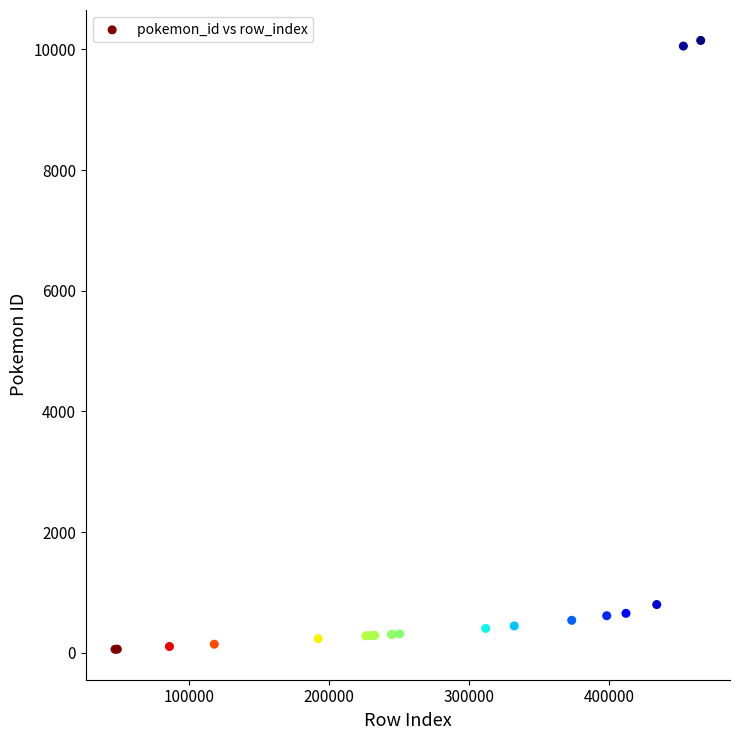

What Y value in the scatter plot is closest to 5103?

801